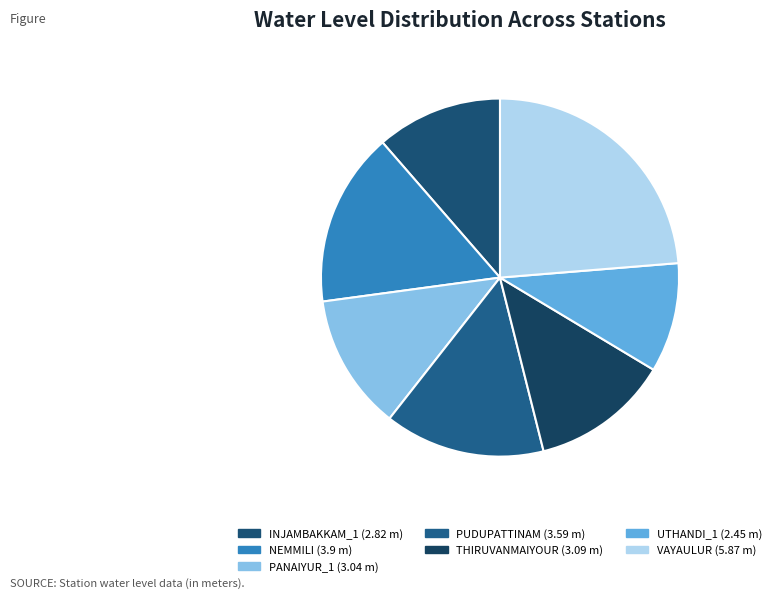

Is there a majority slice in this chart?

No